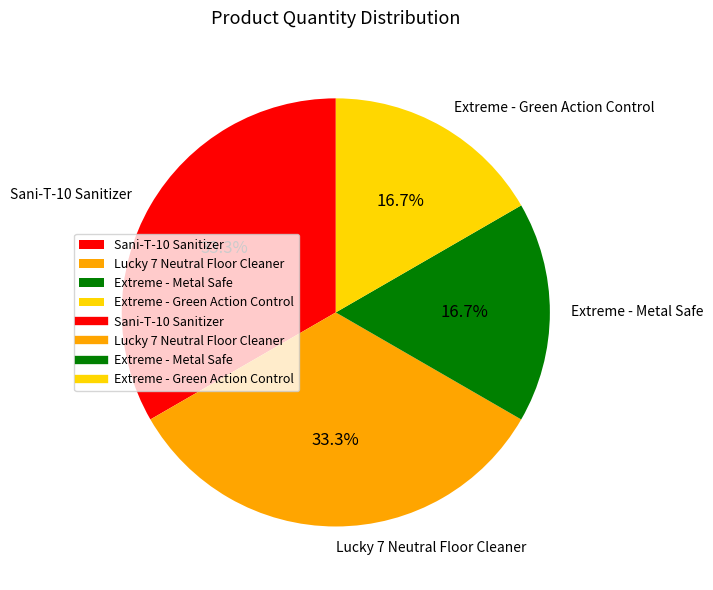

What percentage is NOT represented by Extreme - Green Action Control?

83.3%